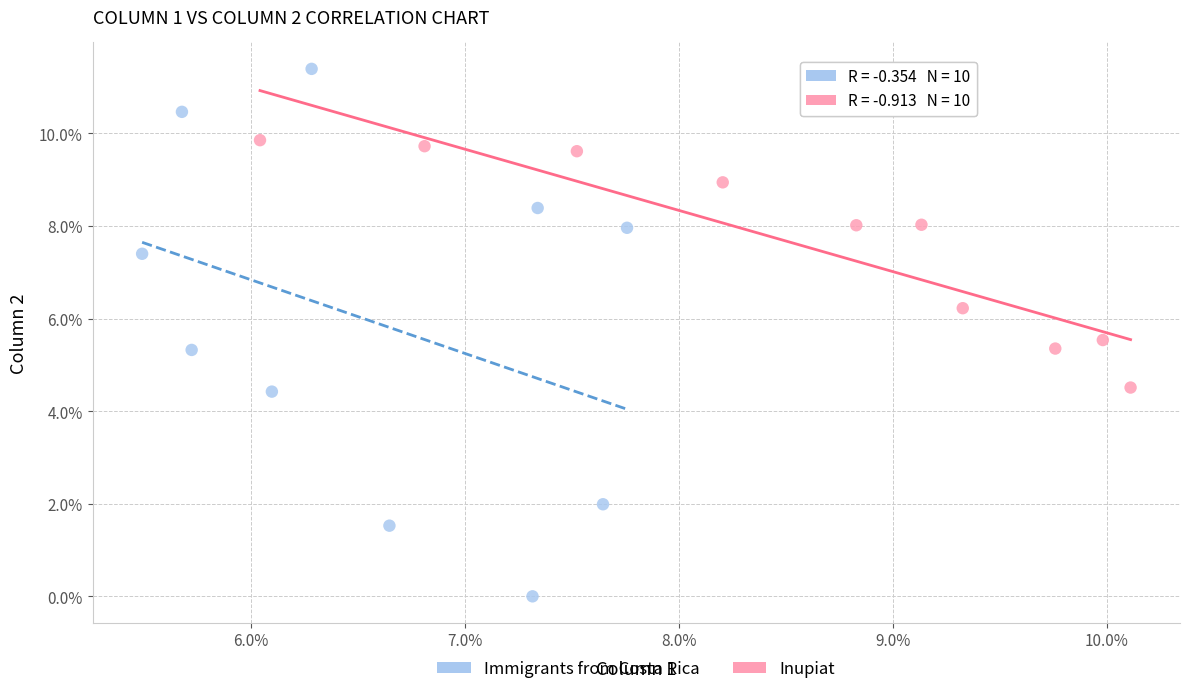

What are all the series names shown in the legend?

Immigrants from Costa Rica, Inupiat